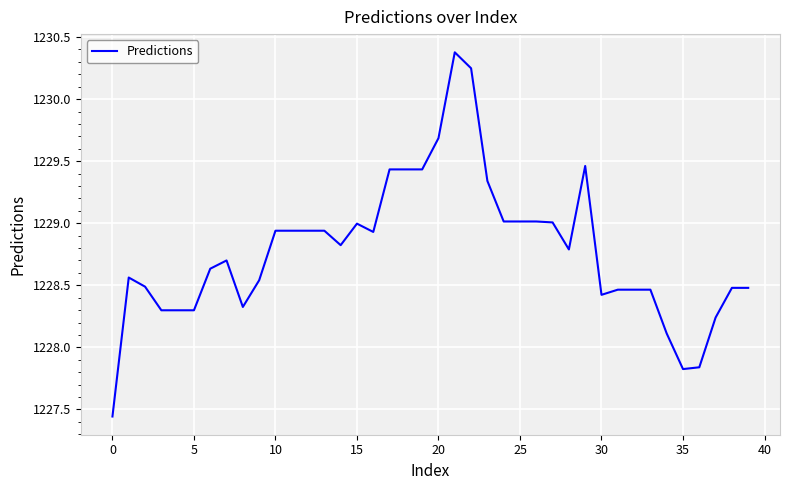

What is the difference between the maximum and minimum values?

2.9